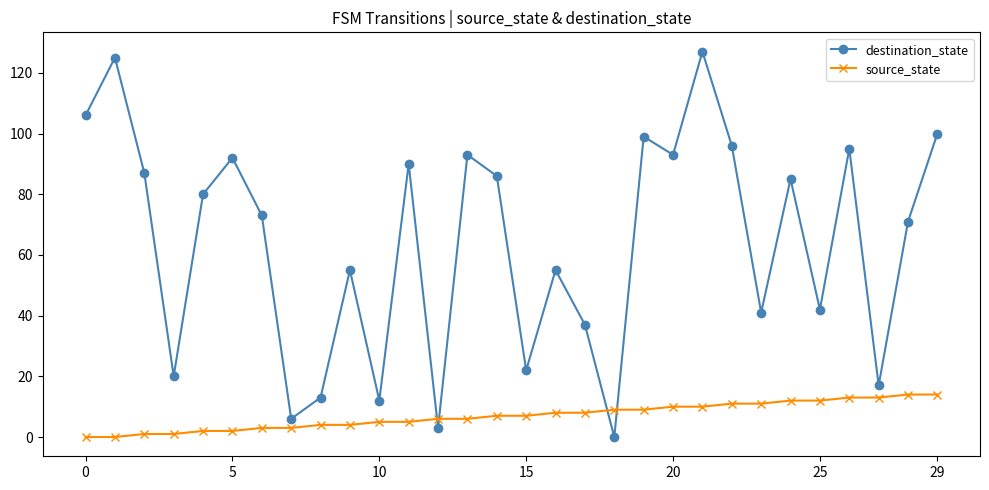

List the series in order of their peak value, highest first.

destination_state, source_state